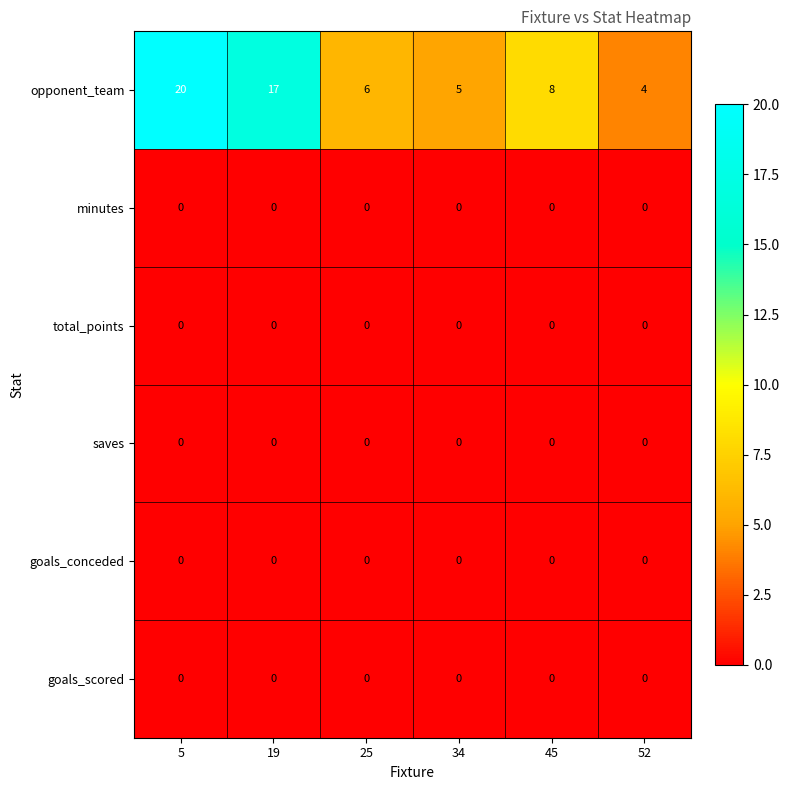

What is the difference between the highest and lowest values at 25?

6